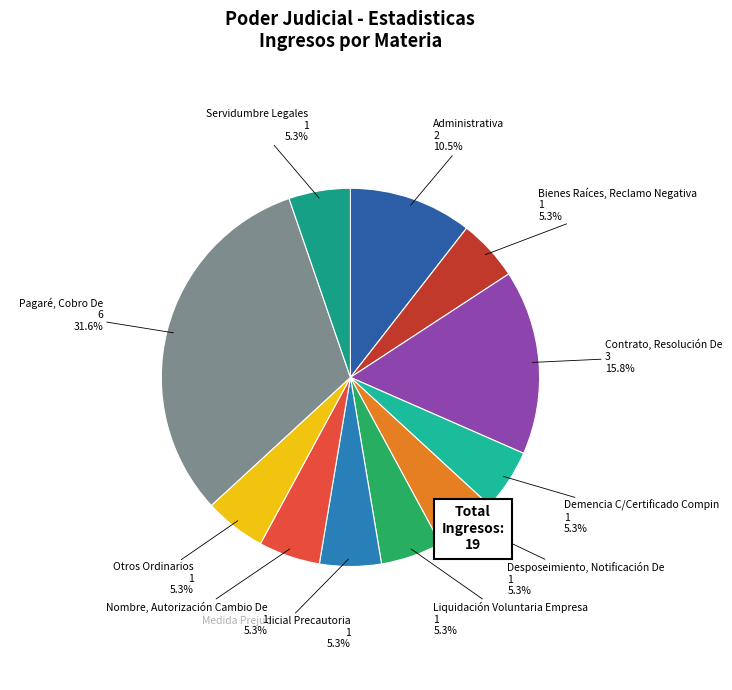

Count the number of slices in the pie.

11